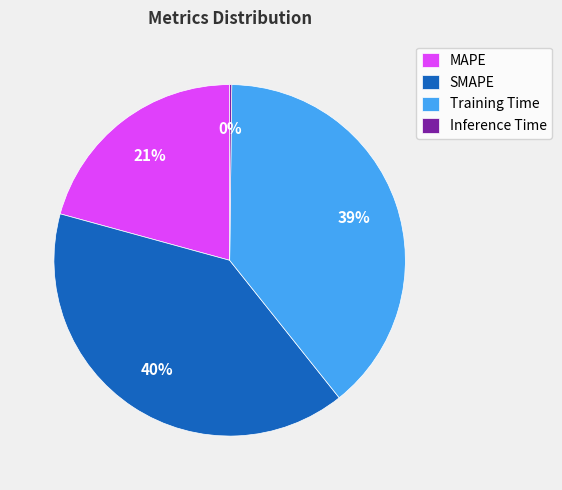

Is it true that MAPE is 21% of the pie?

True